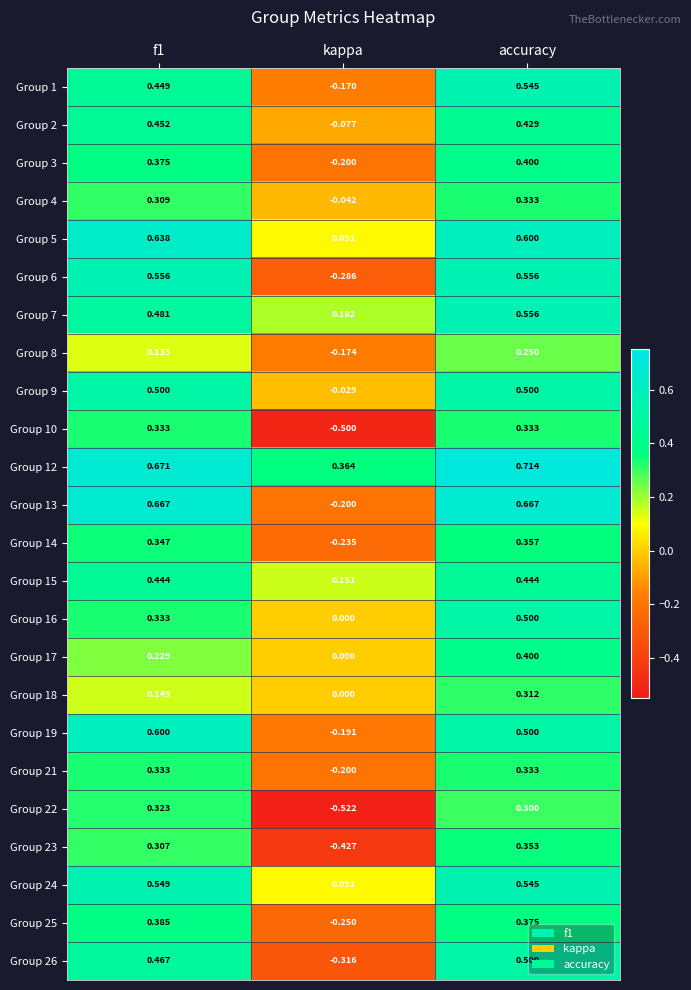

At which category is the sum across all series the highest?

accuracy